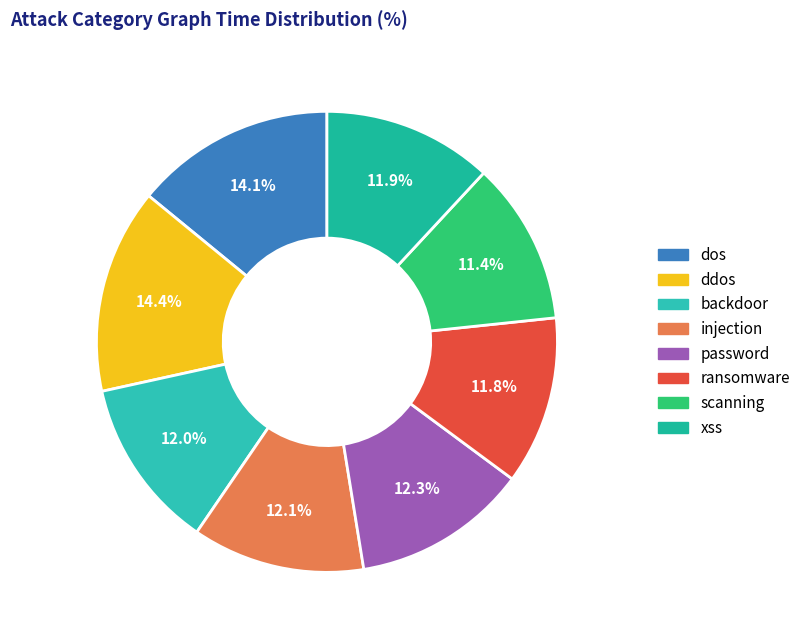

To the nearest percent, what is the combined percentage of password and dos?

26%